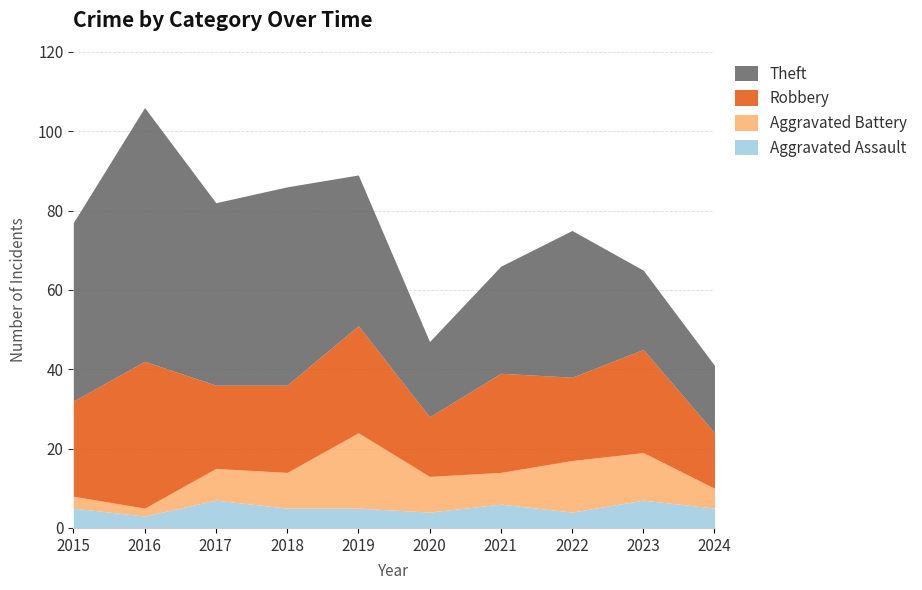

What is the minimum value shown in the chart?

2